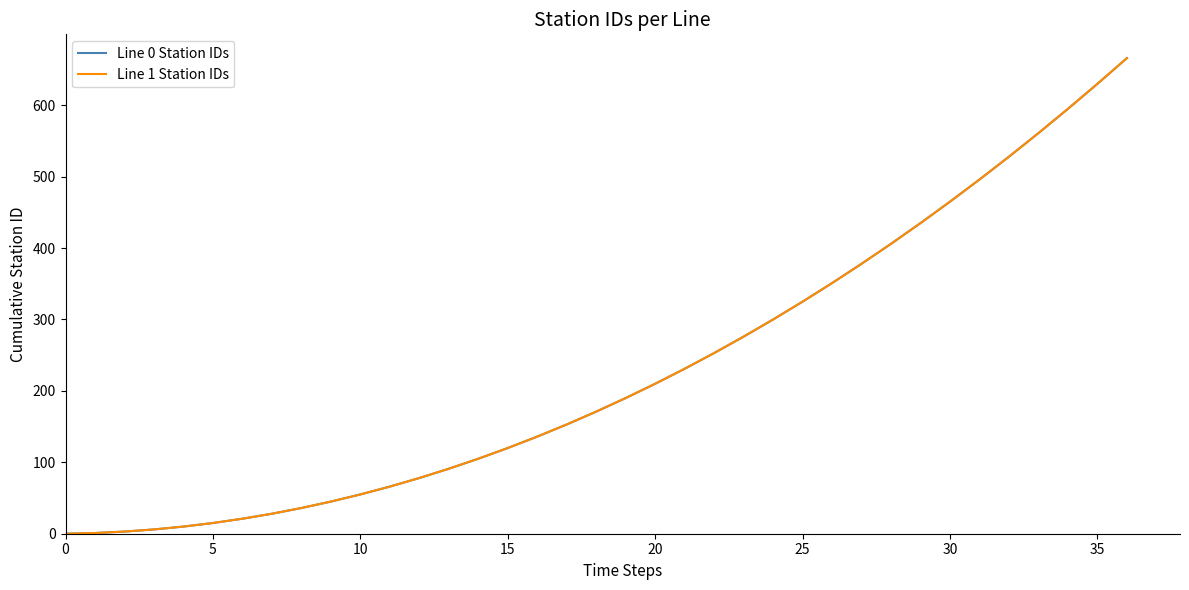

At which label is Line 1 Station IDs closest to 333?

25